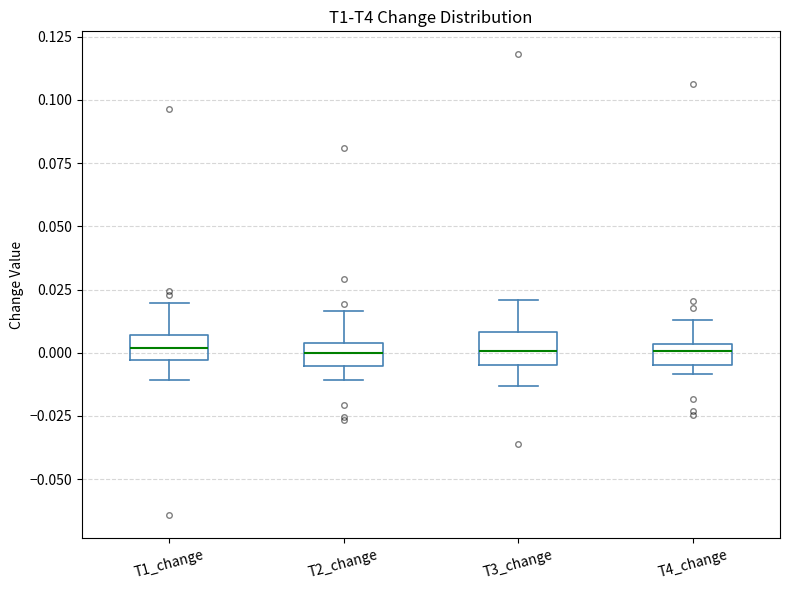

Reading left to right, read every box against the y-axis: the position of its median line, the range the box covers, and the ends of its whiskers. The values are not printed on the chart, so give them approximately, as read against the axis.

T1_change: median 0.000, box -0.005 to 0.005, whiskers -0.010 to 0.020
T2_change: median 0.000, box -0.005 to 0.005, whiskers -0.010 to 0.015
T3_change: median 0.000, box -0.005 to 0.010, whiskers -0.015 to 0.020
T4_change: median 0.000, box -0.005 to 0.005, whiskers -0.010 to 0.015